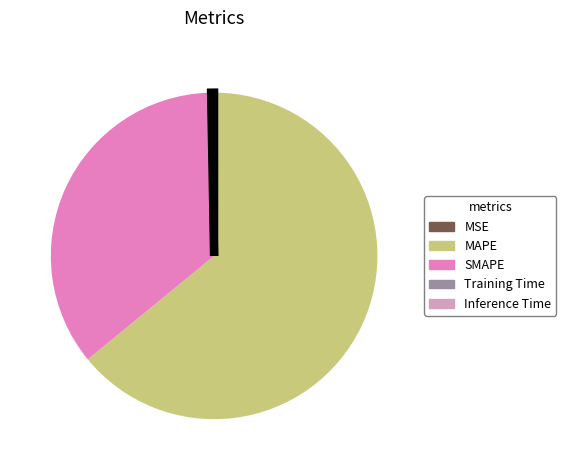

Is the sum of MAPE and SMAPE greater than half?

Yes